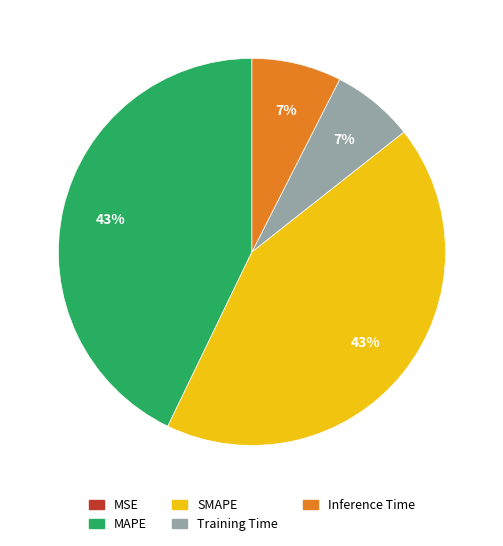

True or false: MAPE accounts for 51% of the total.

False